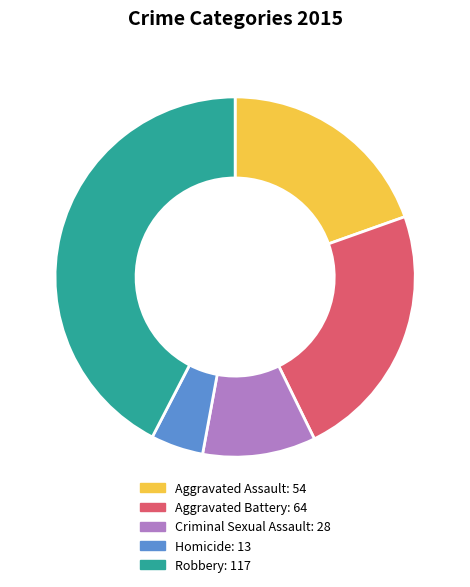

Is Homicide the majority of the pie?

No